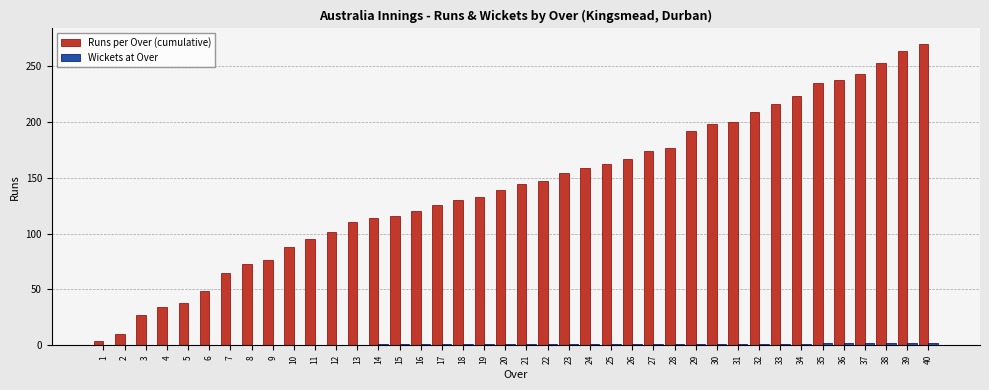

Between 32 and 39, which series saw the biggest shift?

Runs per Over (cumulative)